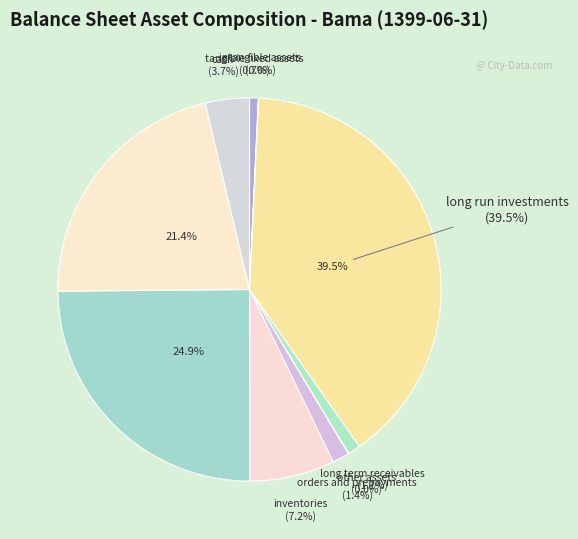

To the nearest percent, what portion does short_run_investment represent?

21%